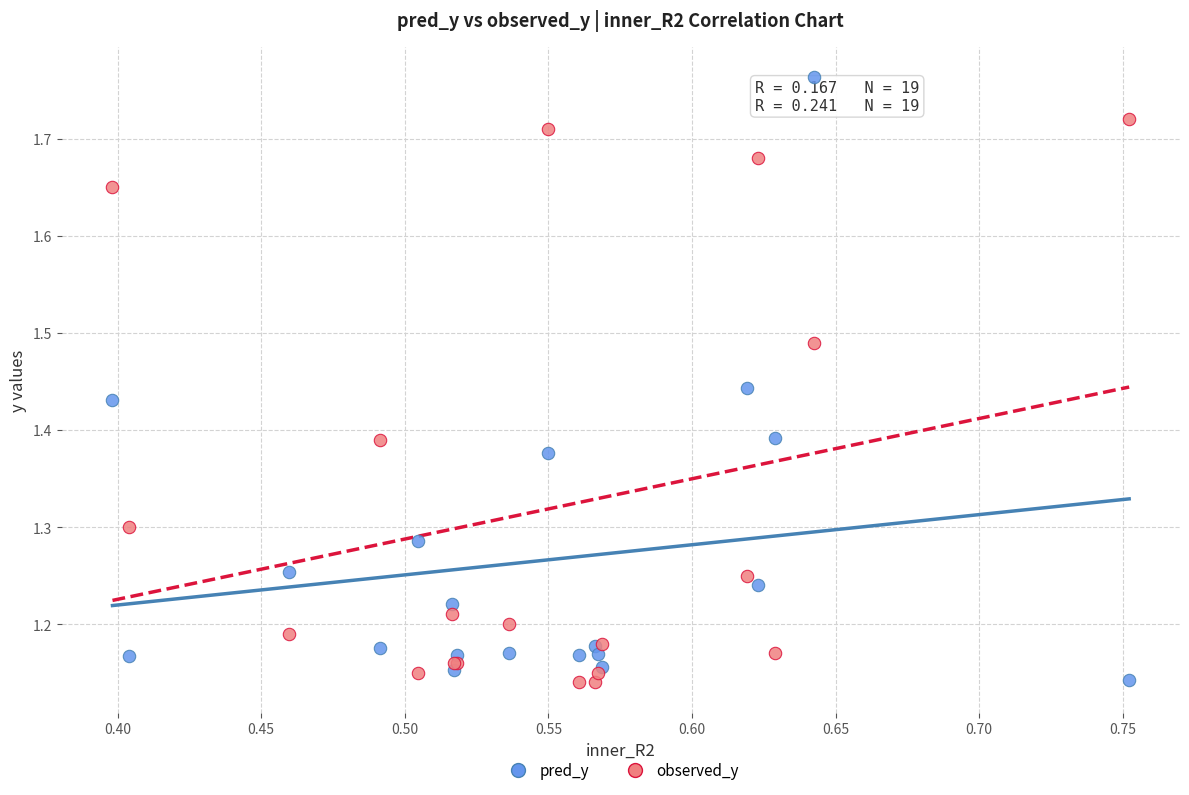

Which series reaches the maximum Y coordinate?

pred_y